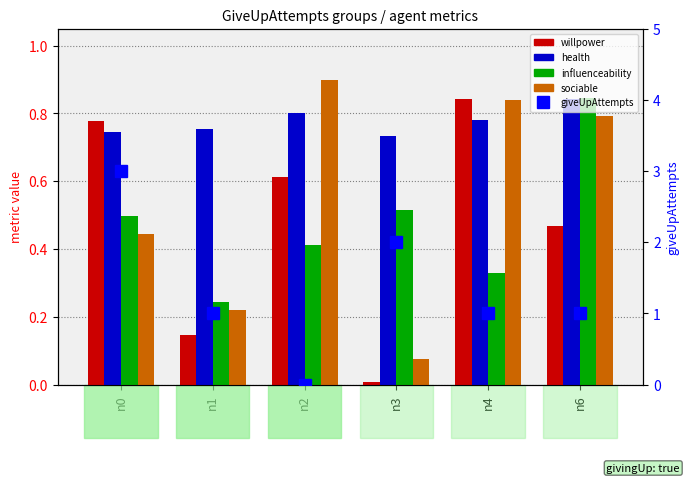

At which label does health reach its minimum?

n3